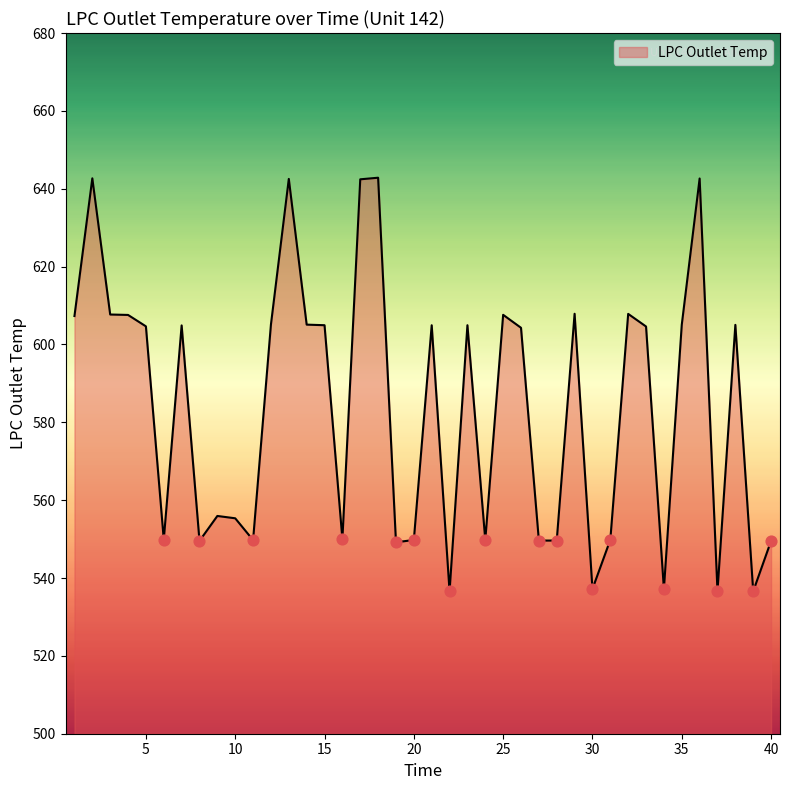

What is the minimum value shown in the chart?

536.6